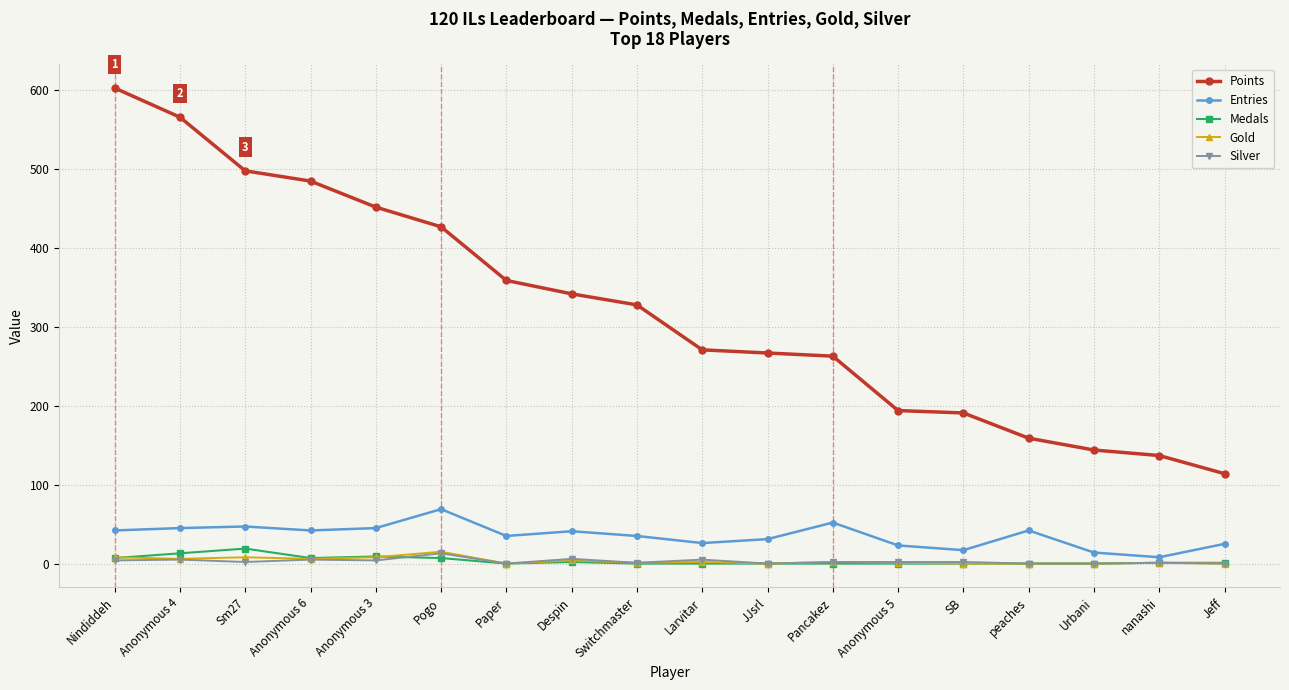

What is the sum of the Medals values at peaches and Nindiddeh?

7